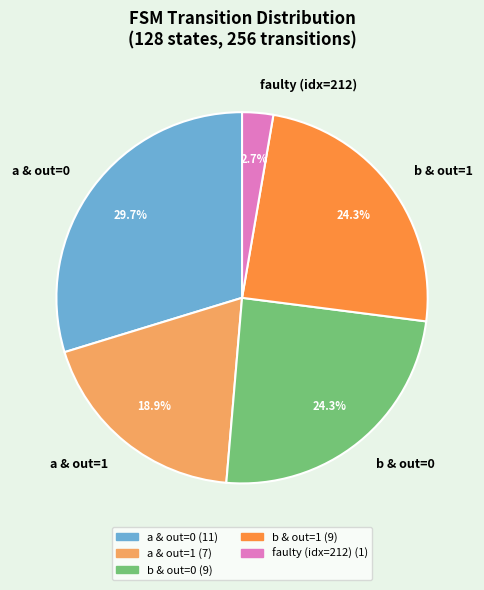

What percentage is NOT represented by faulty (idx=212)?

97.3%